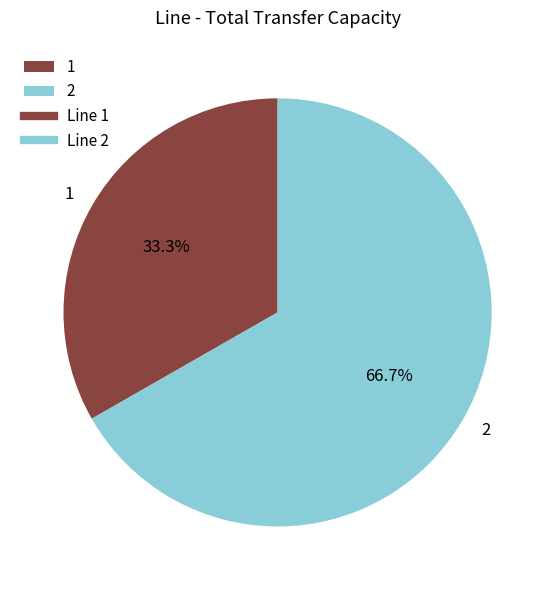

Approximately how many times larger is the value at 2 compared to 1?

2.0